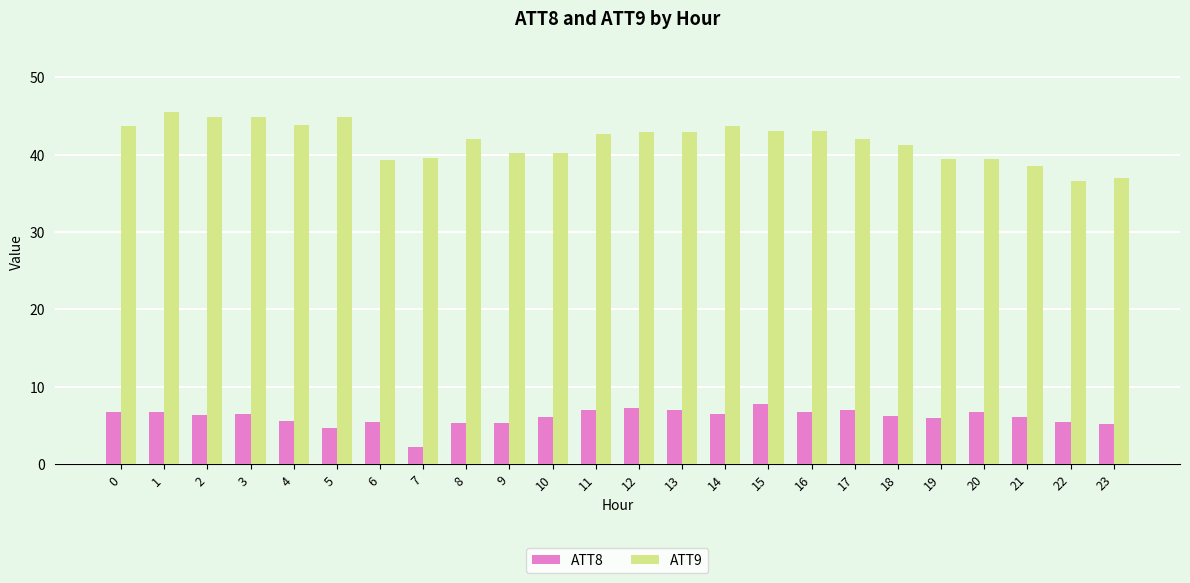

What is the smallest value displayed?

2.3